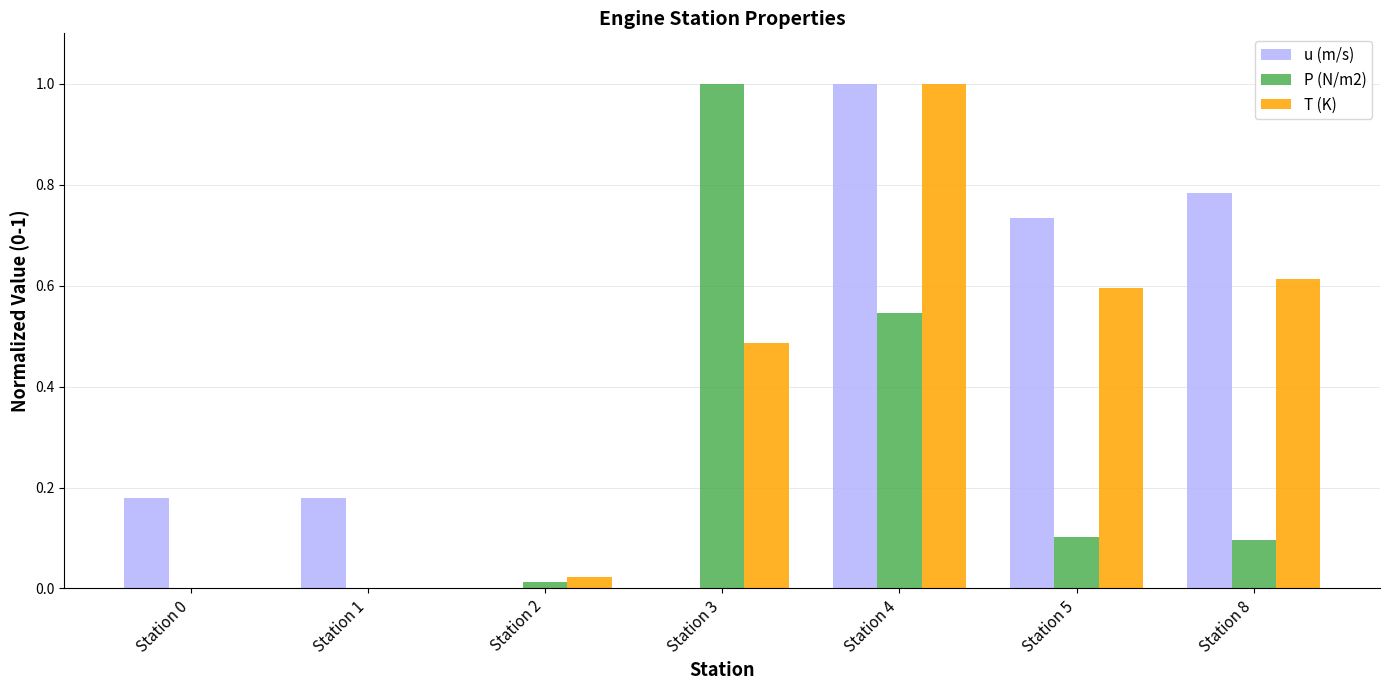

What is the maximum value shown in the chart?

1.0